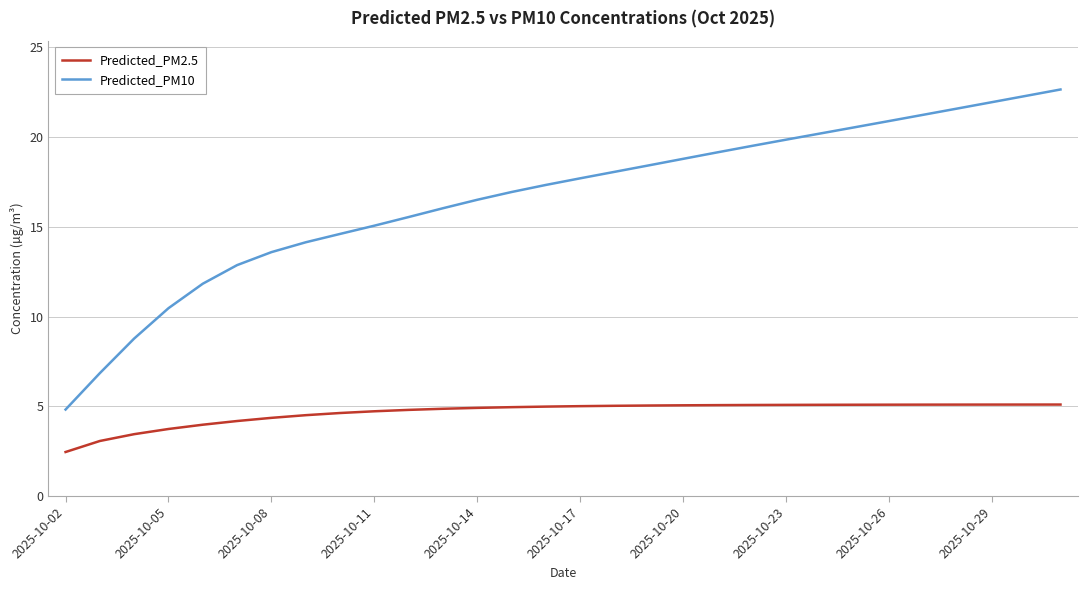

Which series has the widest spread of values?

Predicted_PM10